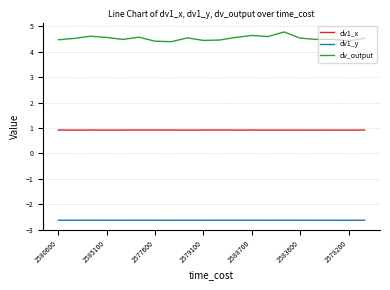

At how many categories does at least one series exceed 2?

20